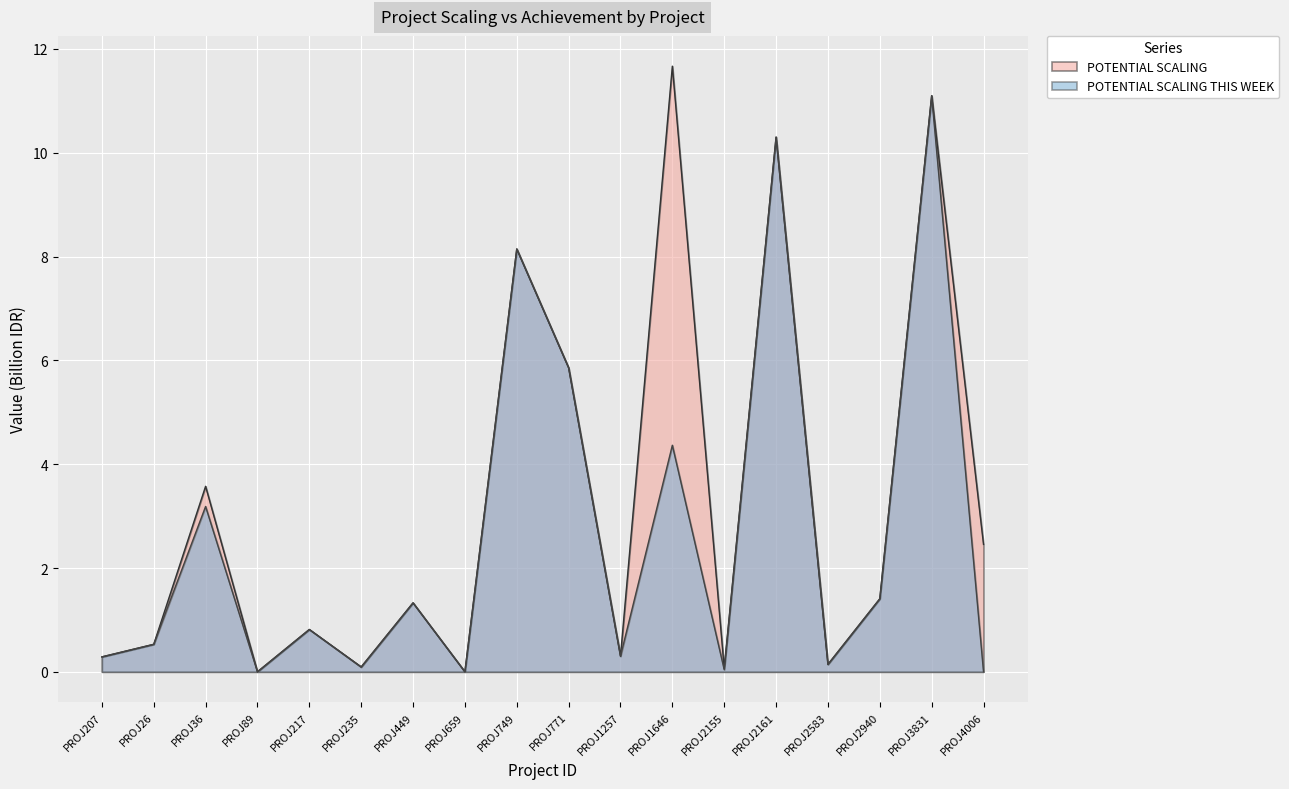

Between PROJ217 and PROJ659, which series saw the biggest shift?

POTENTIAL SCALING